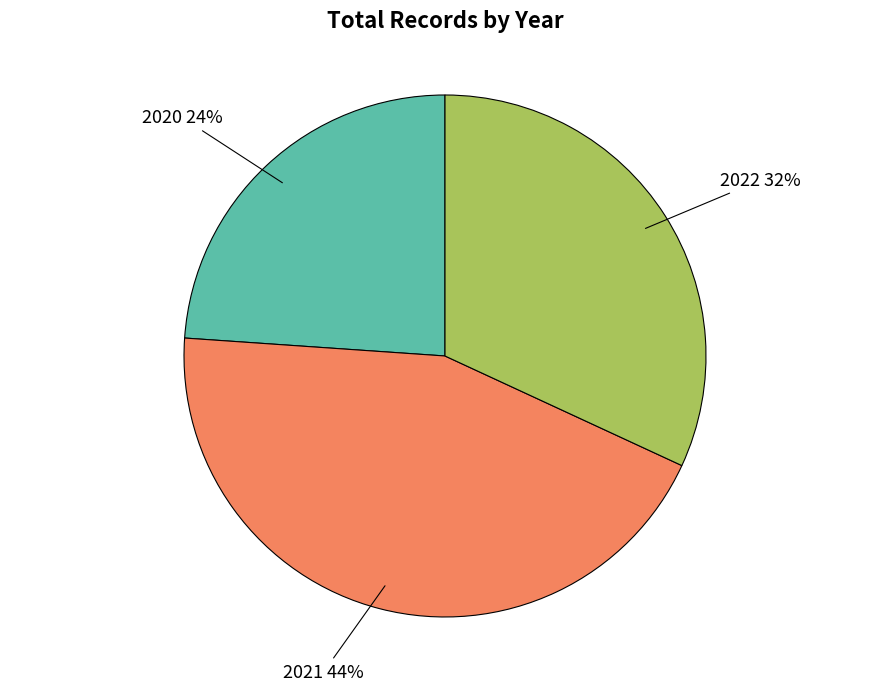

To the nearest percent, what is the average slice percentage?

33%